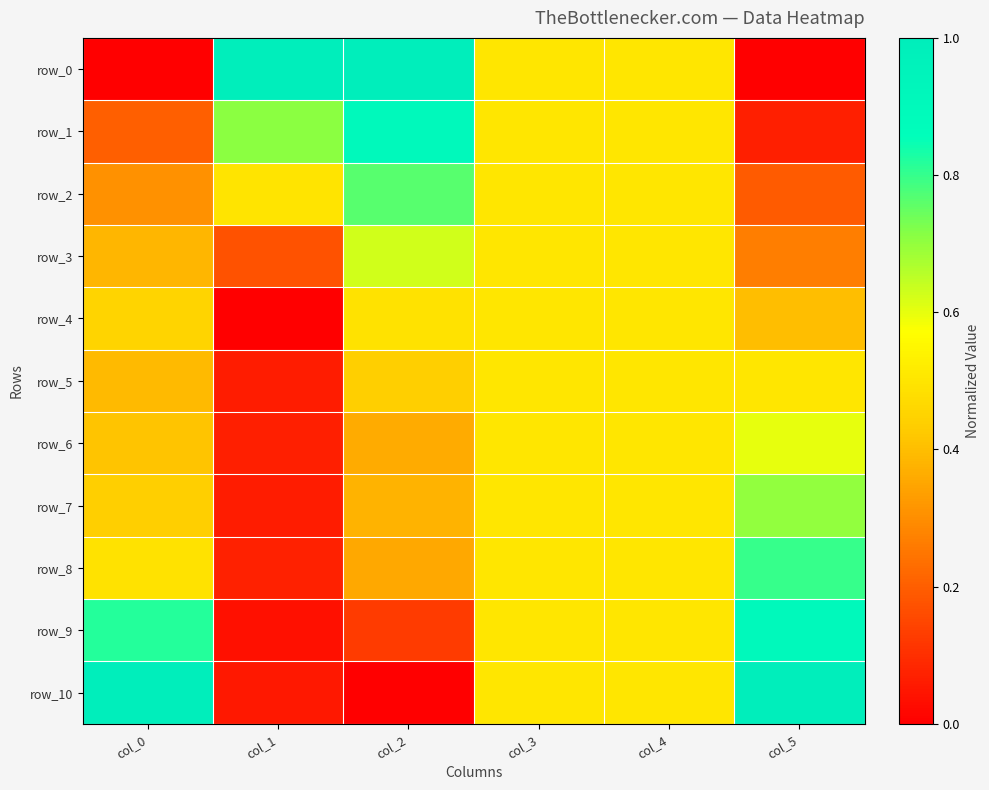

Reading right to left, list all the values displayed in this chart.

row_0: col_5=0.0	col_4=0.5	col_3=0.5	col_2=1.0	col_1=1.0	col_0=0.0
row_1: col_5=0.1	col_4=0.5	col_3=0.5	col_2=0.9	col_1=0.7	col_0=0.2
row_2: col_5=0.2	col_4=0.5	col_3=0.5	col_2=0.8	col_1=0.5	col_0=0.3
row_3: col_5=0.3	col_4=0.5	col_3=0.5	col_2=0.6	col_1=0.2	col_0=0.4
row_4: col_5=0.4	col_4=0.5	col_3=0.5	col_2=0.5	col_1=0.0	col_0=0.5
row_5: col_5=0.5	col_4=0.5	col_3=0.5	col_2=0.4	col_1=0.1	col_0=0.4
row_6: col_5=0.6	col_4=0.5	col_3=0.5	col_2=0.4	col_1=0.1	col_0=0.4
row_7: col_5=0.7	col_4=0.5	col_3=0.5	col_2=0.4	col_1=0.1	col_0=0.4
row_8: col_5=0.8	col_4=0.5	col_3=0.5	col_2=0.4	col_1=0.1	col_0=0.5
row_9: col_5=0.9	col_4=0.5	col_3=0.5	col_2=0.1	col_1=0.0	col_0=0.8
row_10: col_5=1.0	col_4=0.5	col_3=0.5	col_2=0.0	col_1=0.1	col_0=1.0